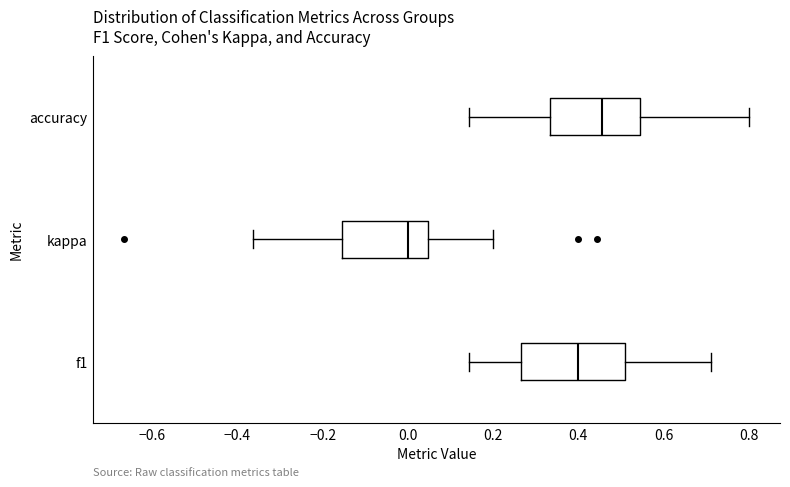

Which box's median line is the furthest to the right?

accuracy